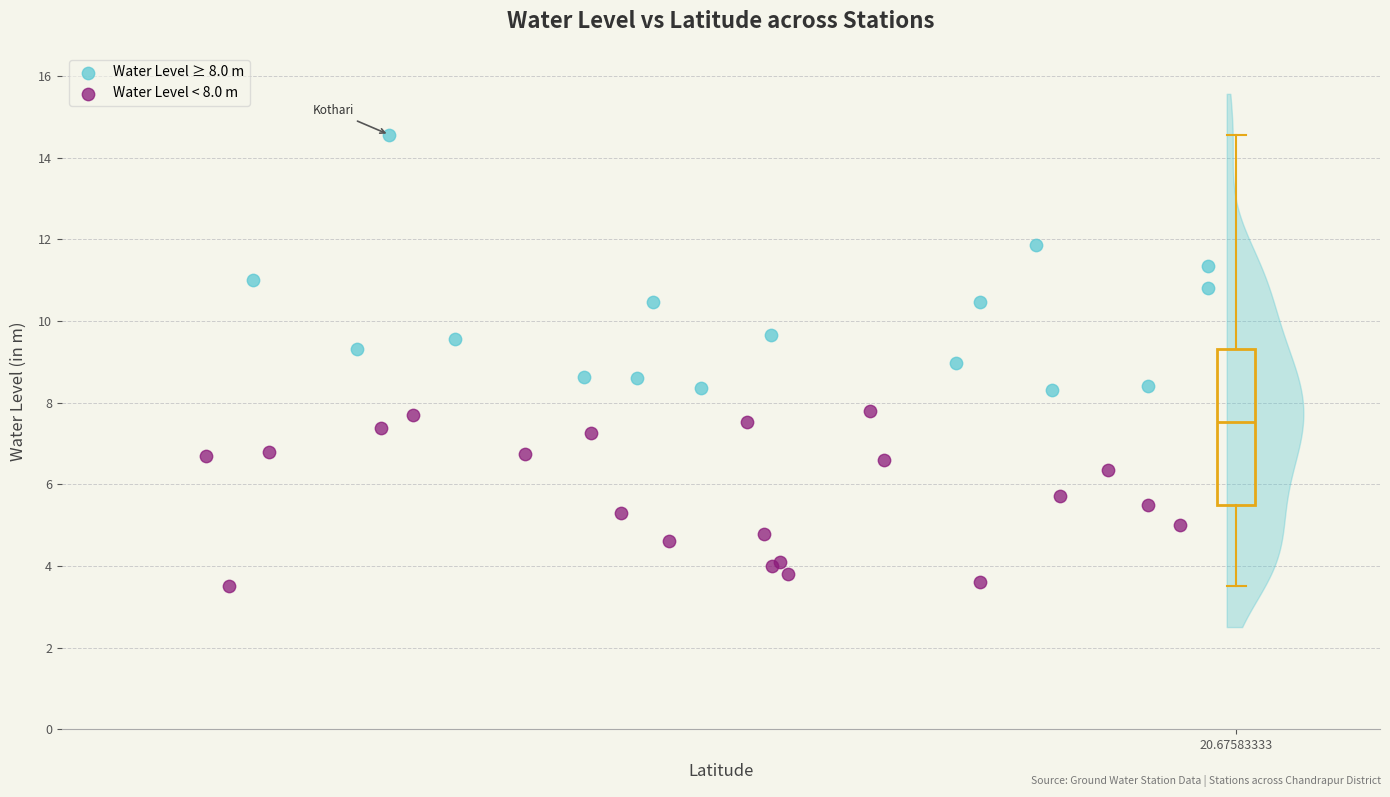

Which series has the largest Y range (max minus min)?

Water Level ≥ 8.0 m